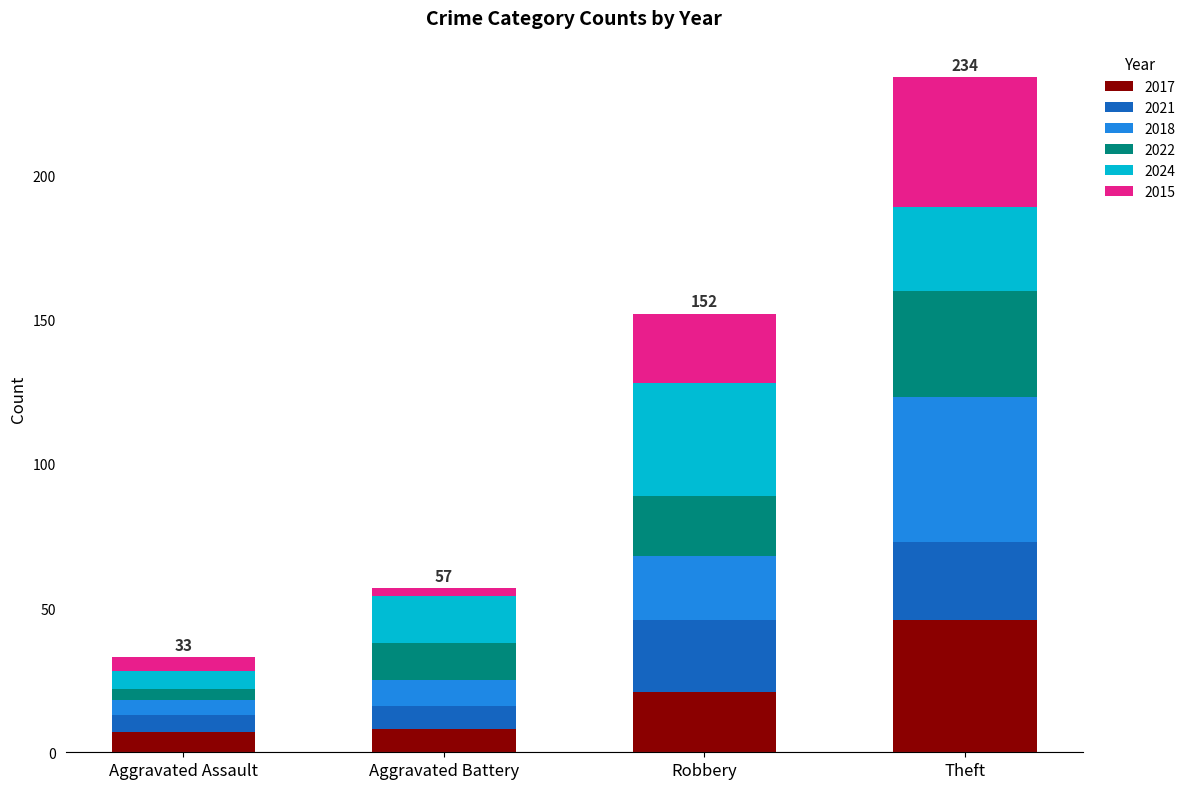

The value of 2017 at Aggravated Assault is 7. True or false?

True